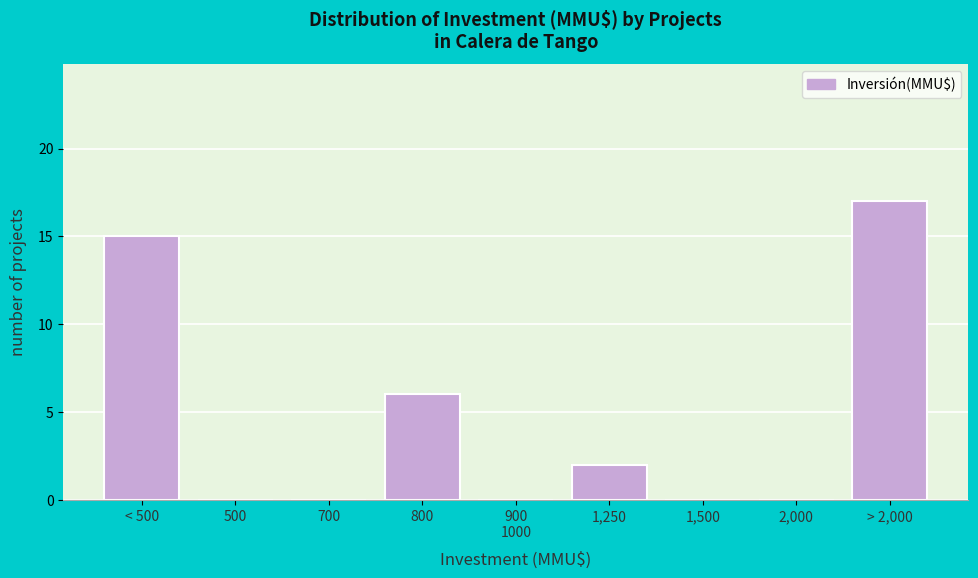

Which label corresponds to the largest value in the chart?

> 2,000